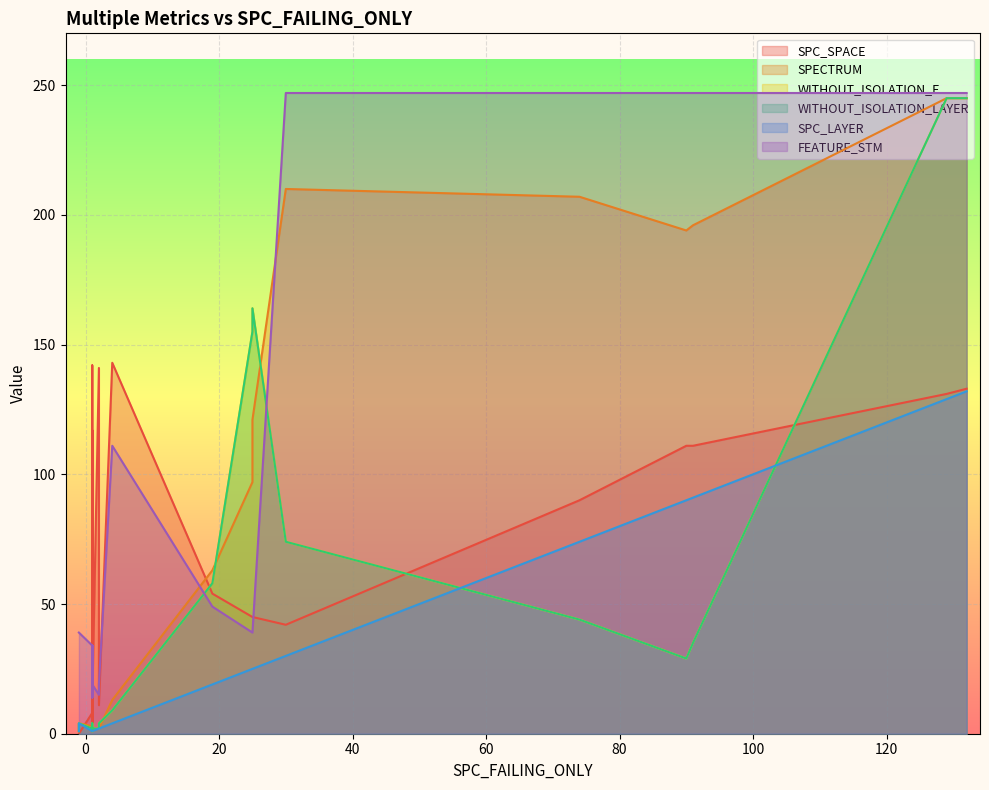

What is the highest value of the FEATURE_STM series?

247